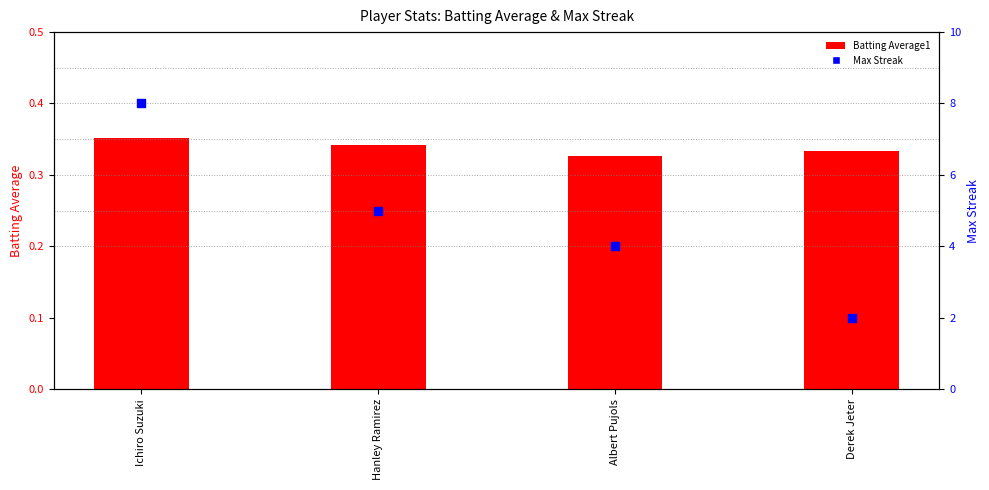

Which series contains the lowest Y value?

Batting Average1